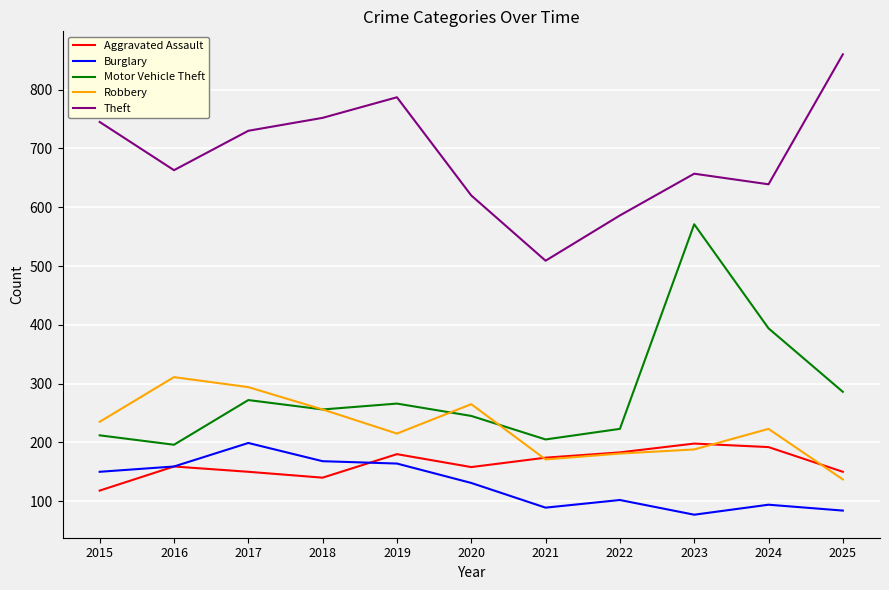

True or false: Theft and Burglary cross at least once.

False